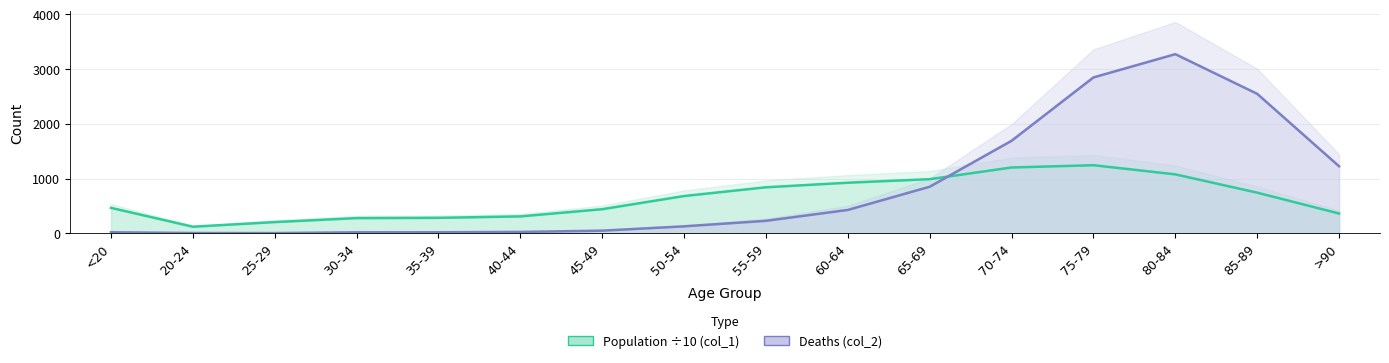

After their last crossing, which series has the higher values: Deaths (col_2) or Population ÷10 (col_1)?

Deaths (col_2)